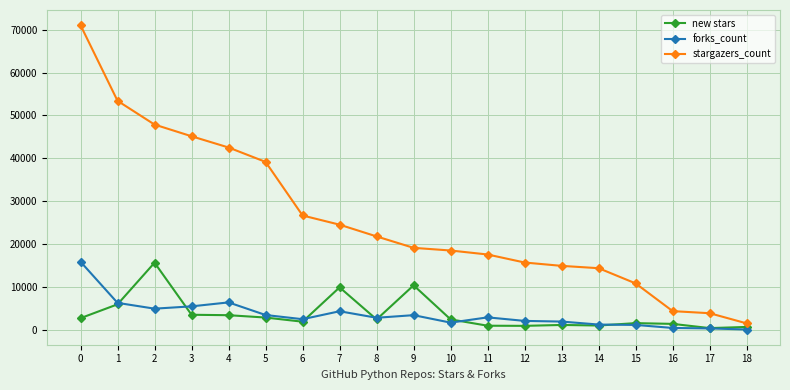

The value of new stars at 1 is 5997. True or false?

True